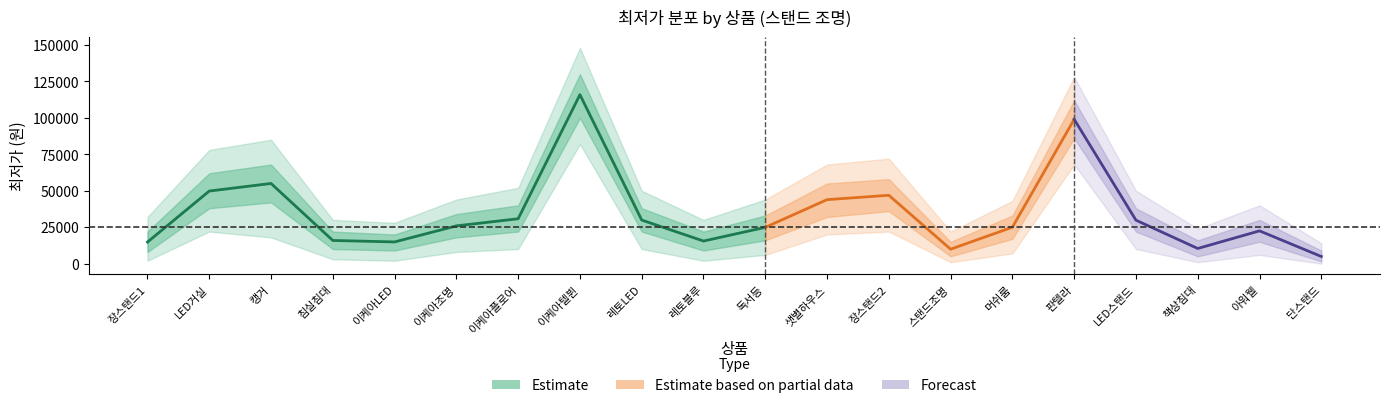

Is the value of upper1 at 10 greater than the value of lower2 at 16?

Yes